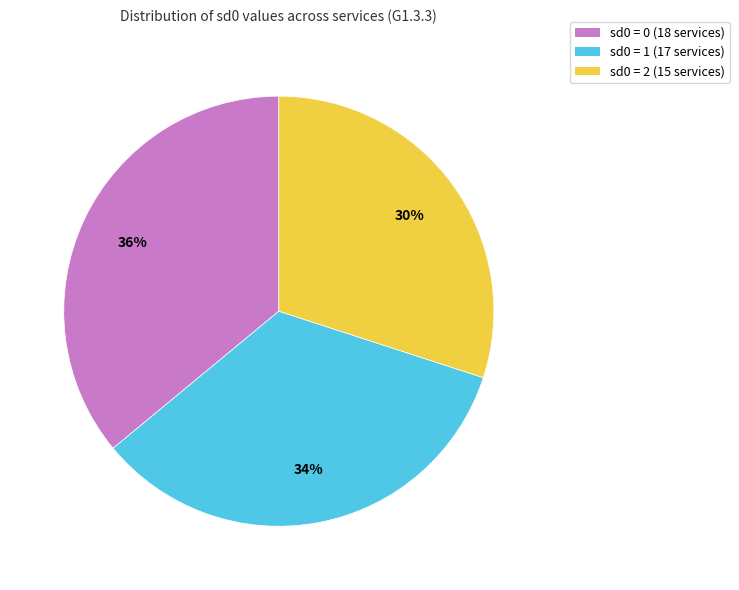

Do sd0 = 1 (17 services) and sd0 = 2 (15 services) together represent more than half of the pie?

Yes